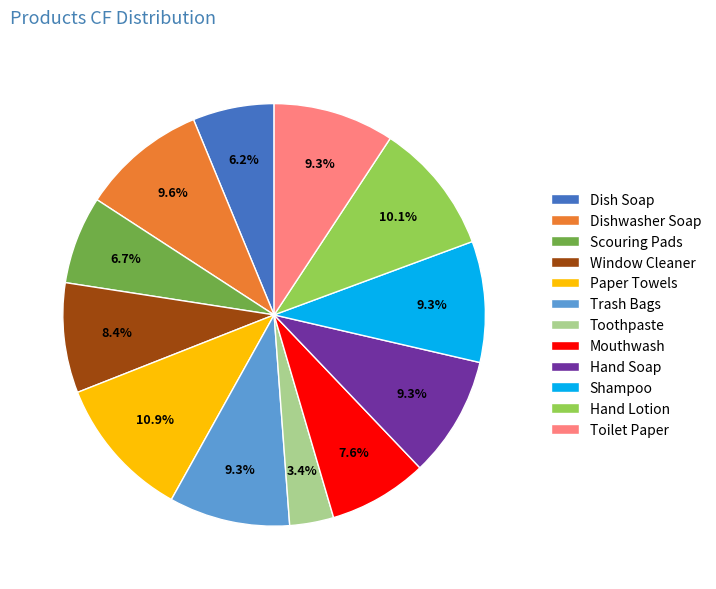

Does any single category account for the majority?

No